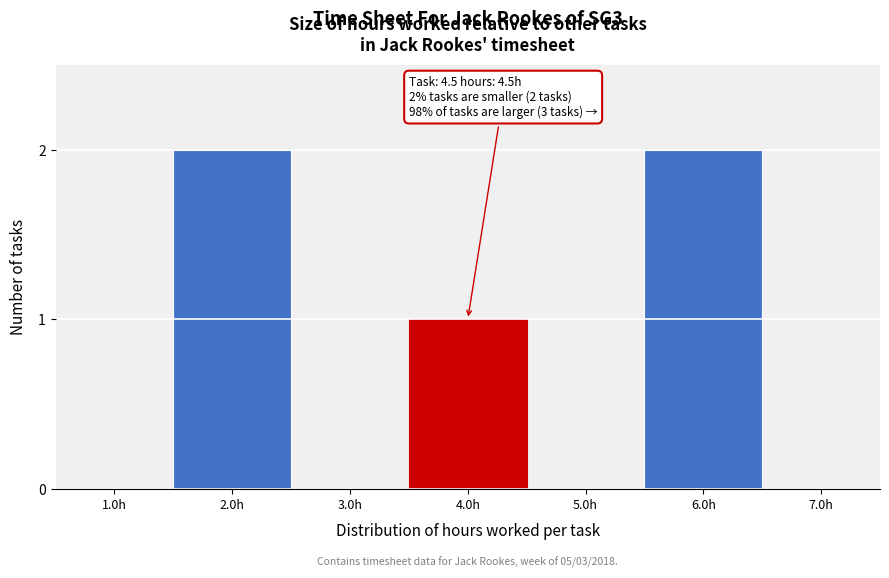

Reading left to right, extract all data points from this chart.

1.0h=0	2.0h=2	3.0h=0	4.0h=1	5.0h=0	6.0h=2	7.0h=0